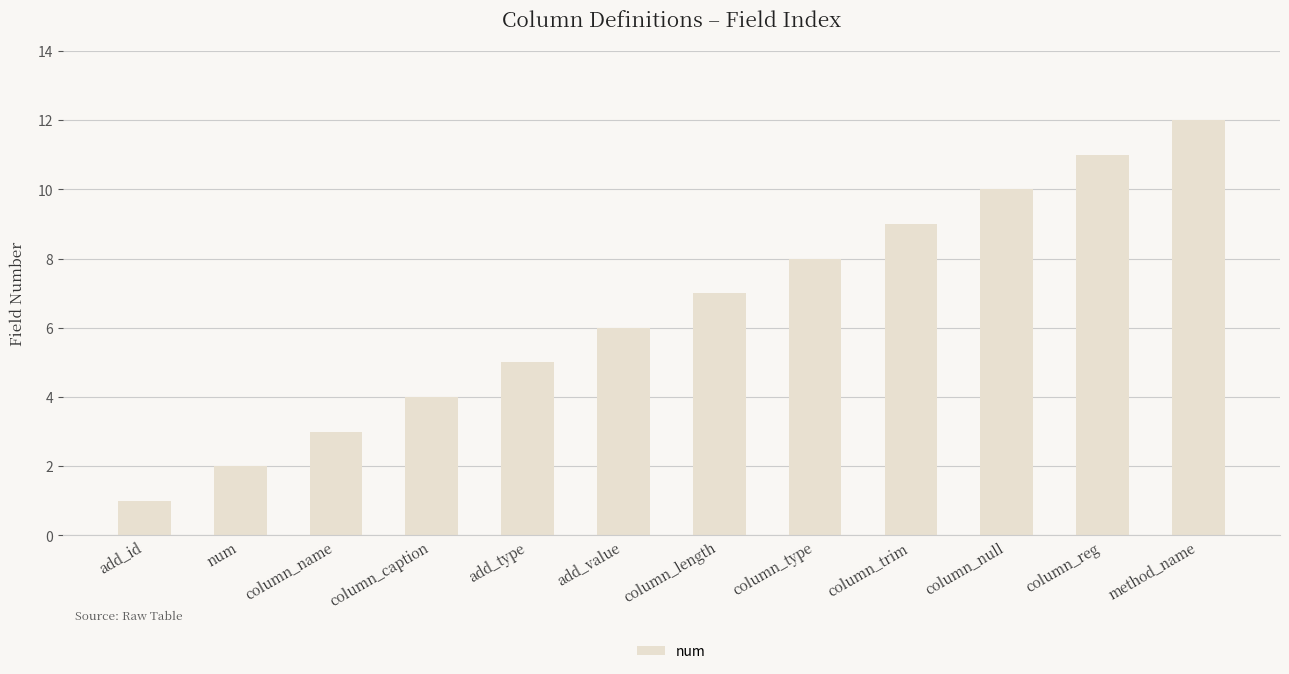

What is the sum of all values?

78